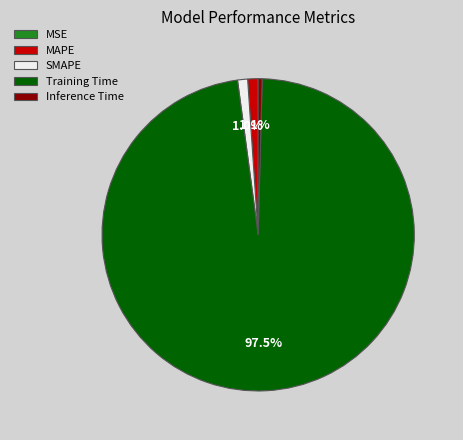

The SMAPE slice represents 1% of the pie. True or false?

True